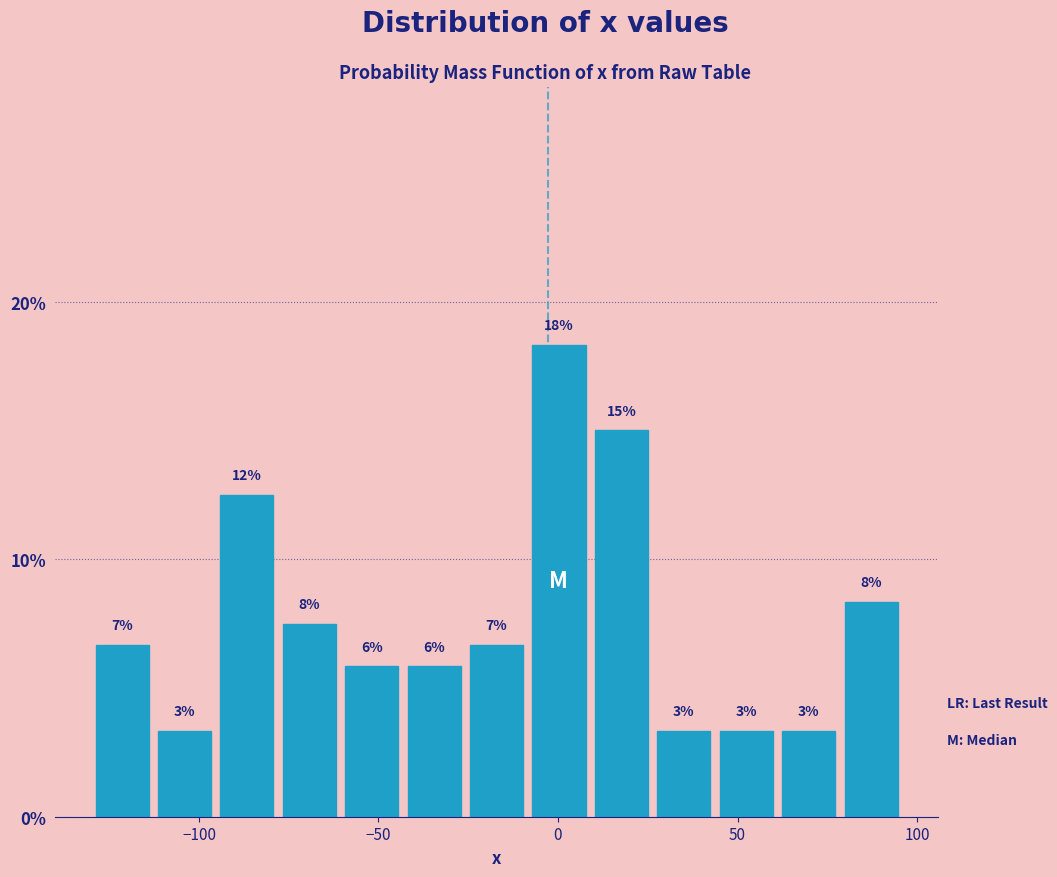

Read against the x-axis, roughly where is the centre of the tallest bar?

0